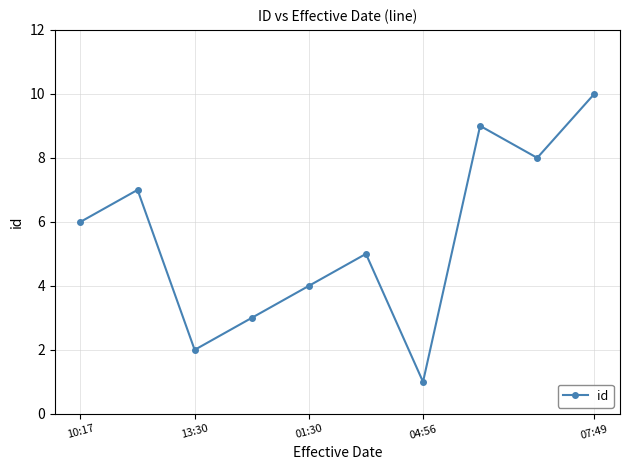

How many lines are shown in the chart?

1